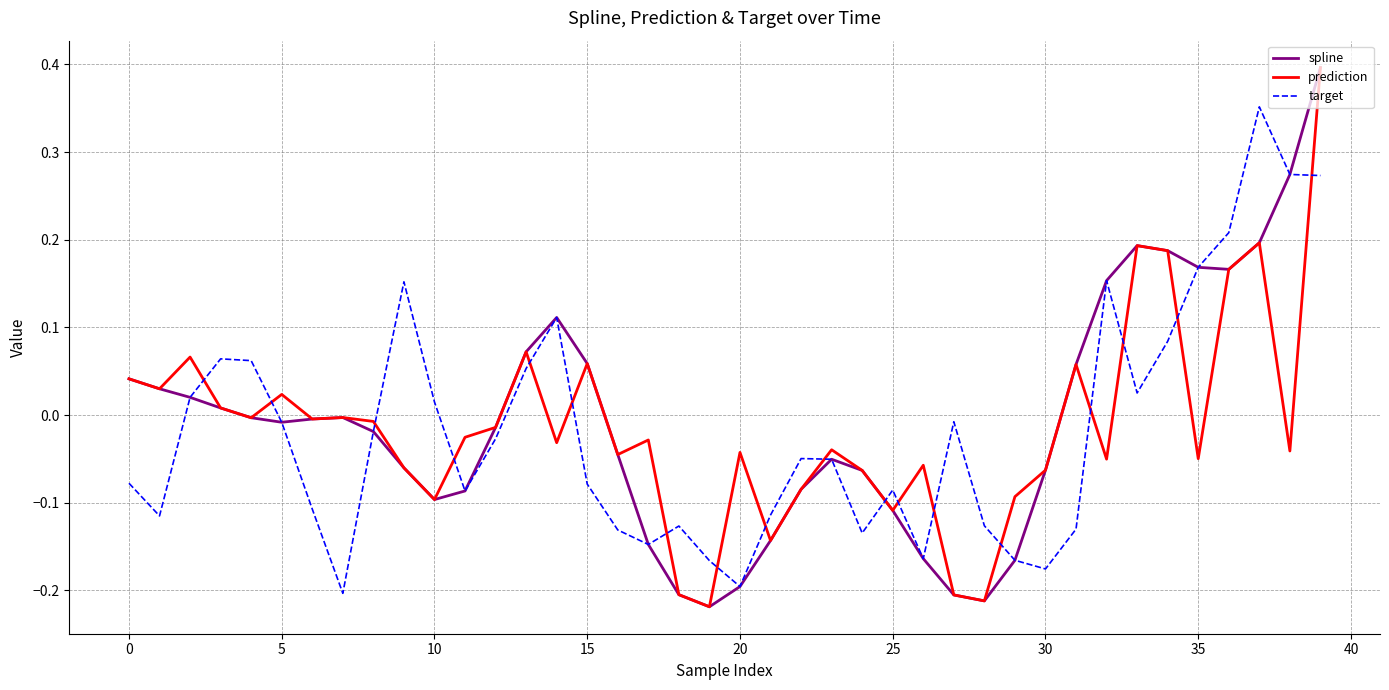

Which series ends up on top after the final intersection of target and prediction?

prediction